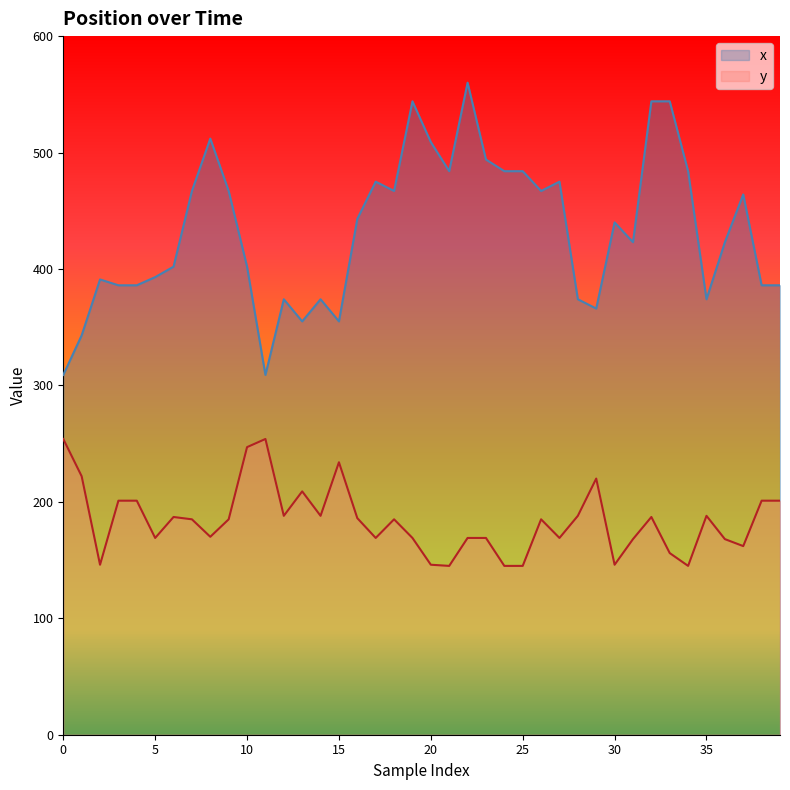

Is the value of y at 17 greater than the value of x at 20?

No